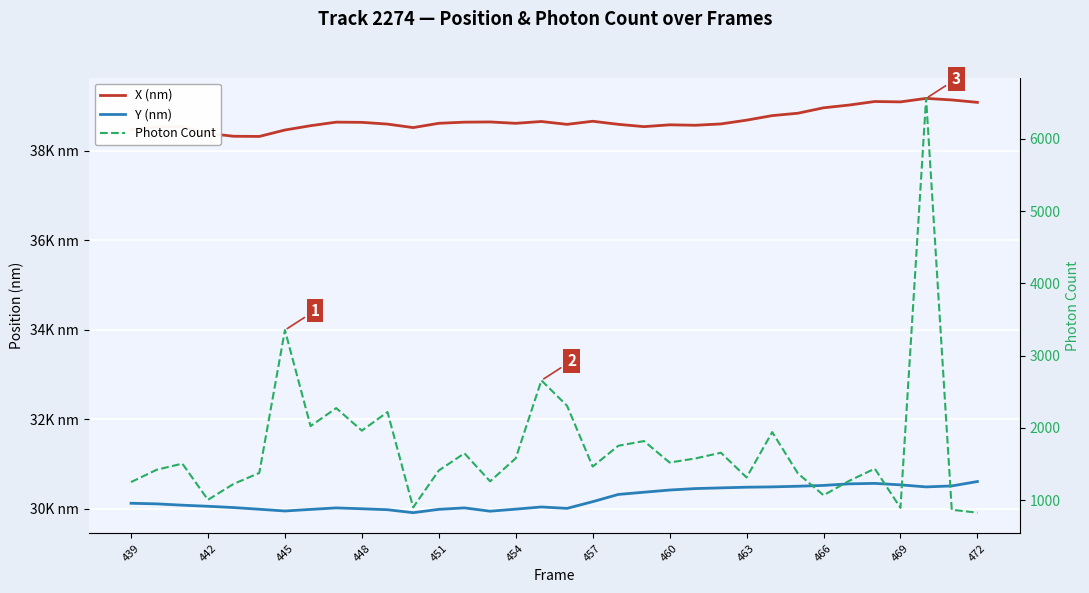

True or false: Photon Count has more than 2 interior local peaks.

True